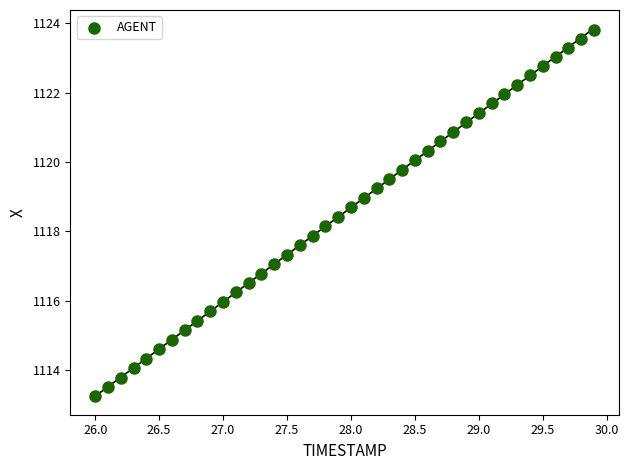

What is the range of Y values (max minus min)?

10.6